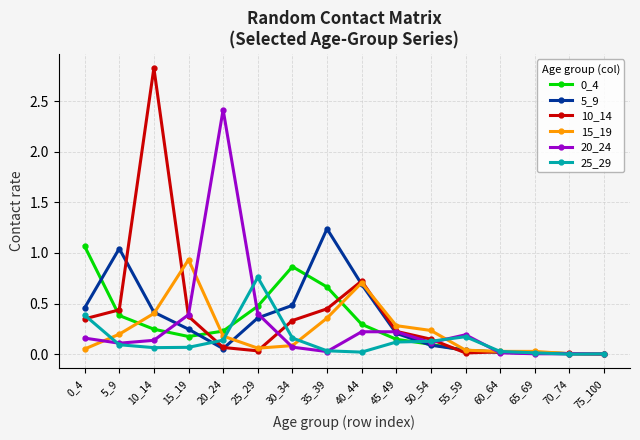

True or false: 5_9 and 0_4 cross at least once.

True